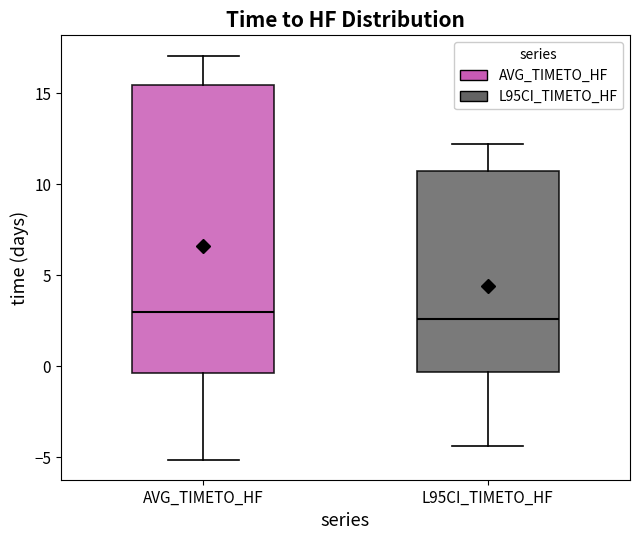

Which box is the tallest, from its lower edge to its upper edge?

AVG_TIMETO_HF